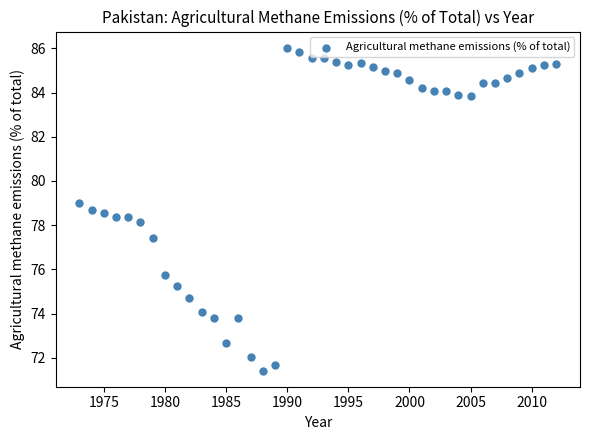

What is the range of Y values (max minus min)?

14.6